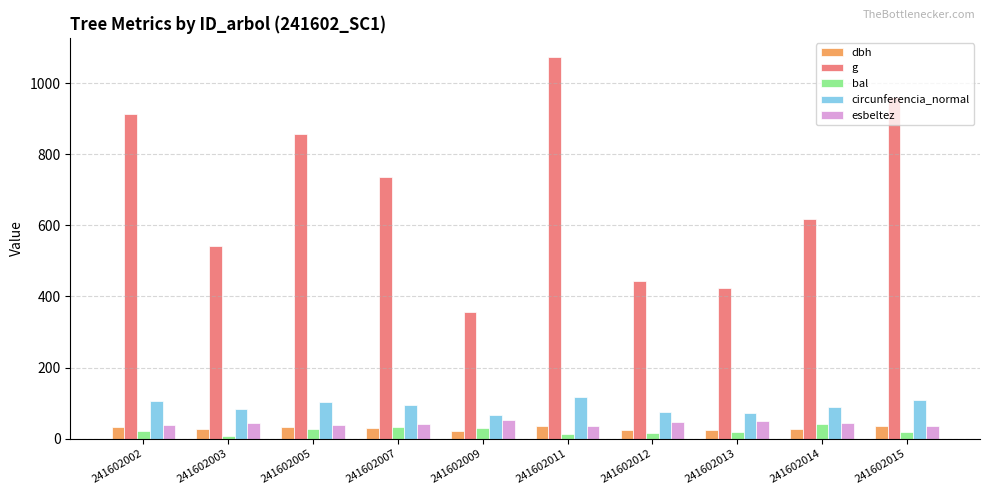

At how many categories does at least one series exceed 231?

10